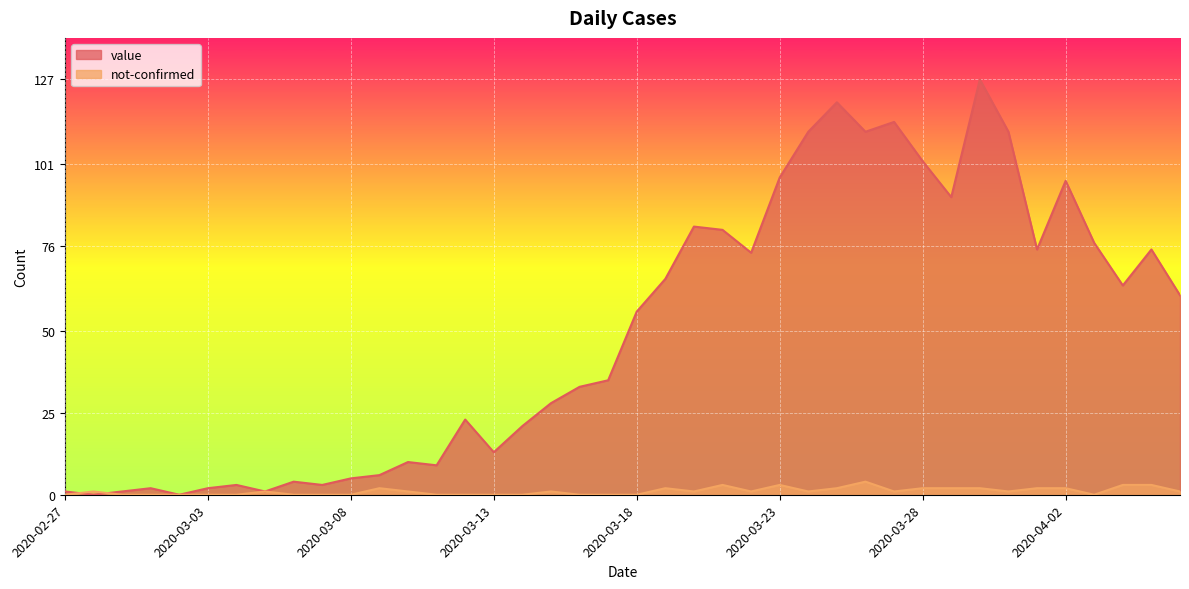

At which category is the sum across all series the highest?

2020-03-30